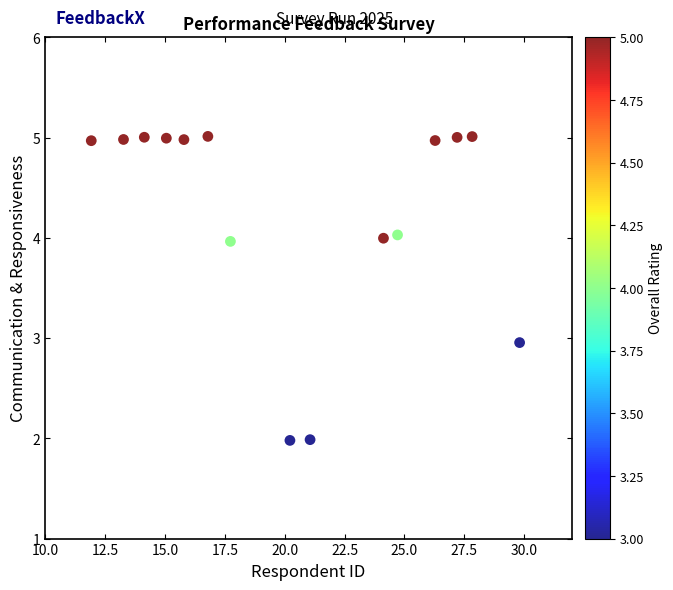

What is the range of X values (max minus min)?

17.9